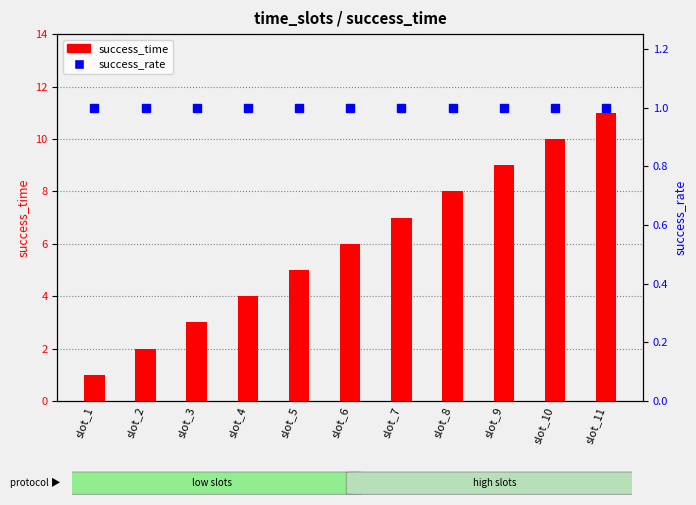

List the series in order of their overall mean, highest first.

success_time, success_rate